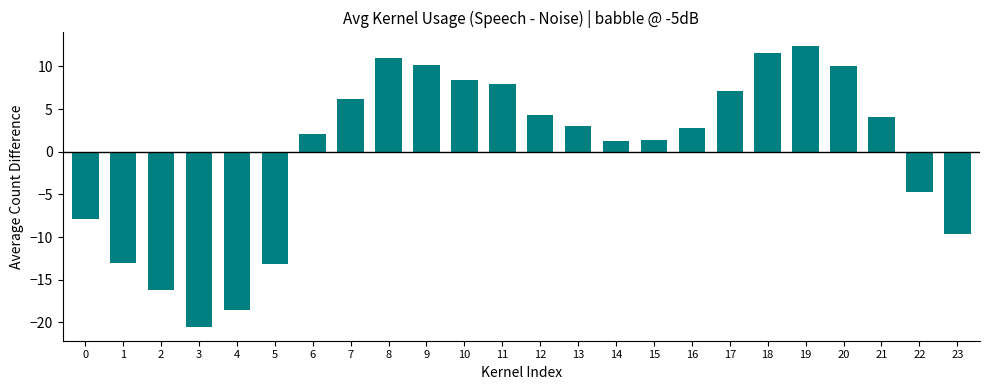

Which category has the lowest value across all series?

3